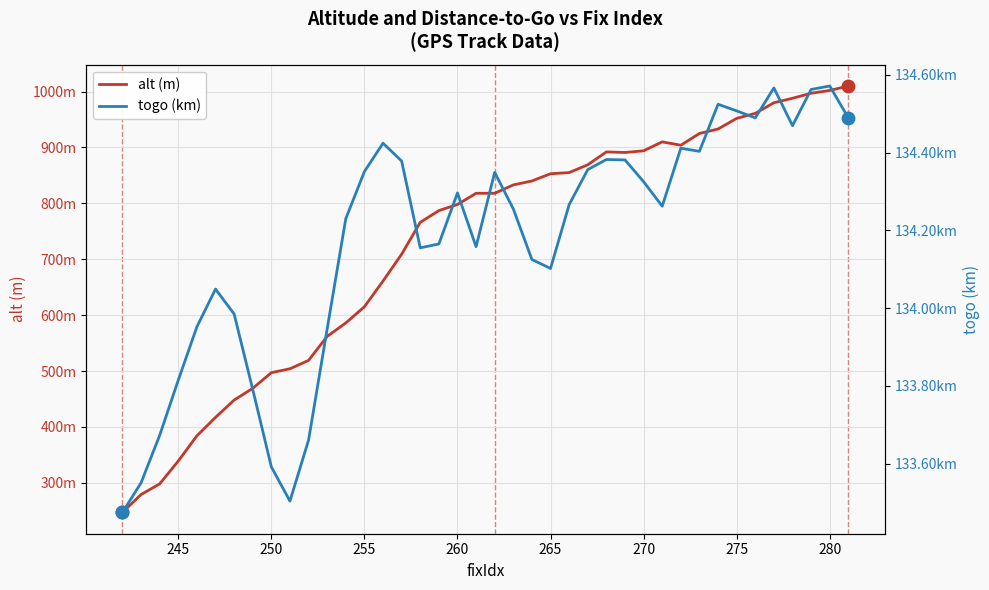

How many values in the togo (km) series exceed 134?

29